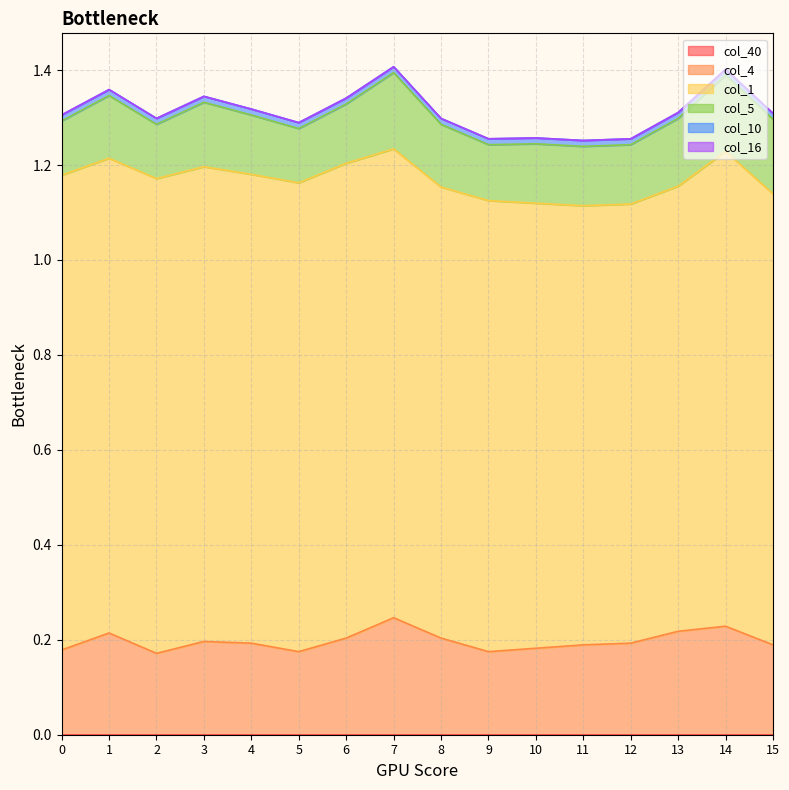

How many series are shown in this chart?

6